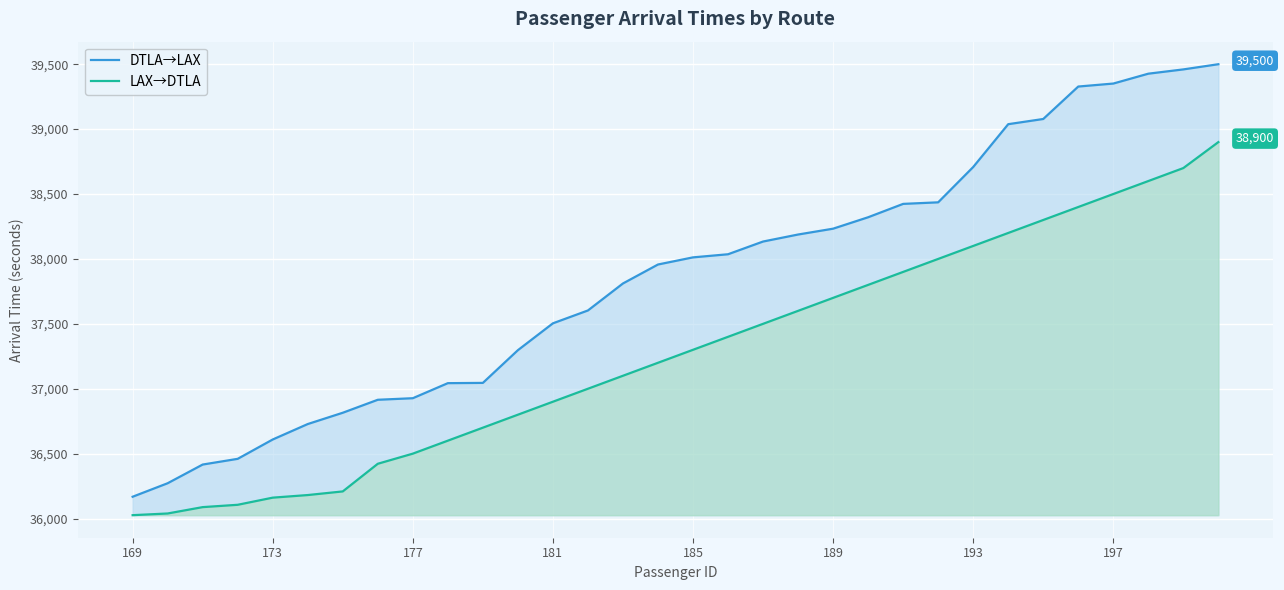

True or false: DTLA→LAX has more than 0 points higher than both neighbors.

False